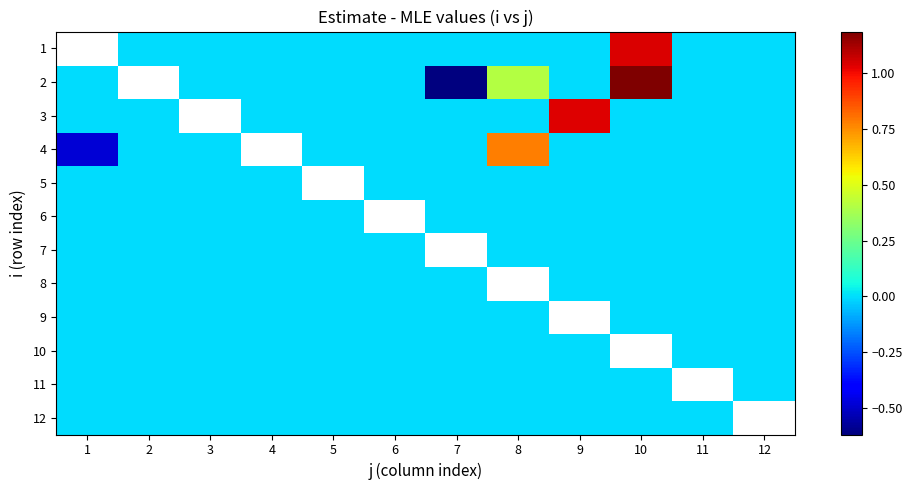

Which series changed the most between 3 and 6?

1